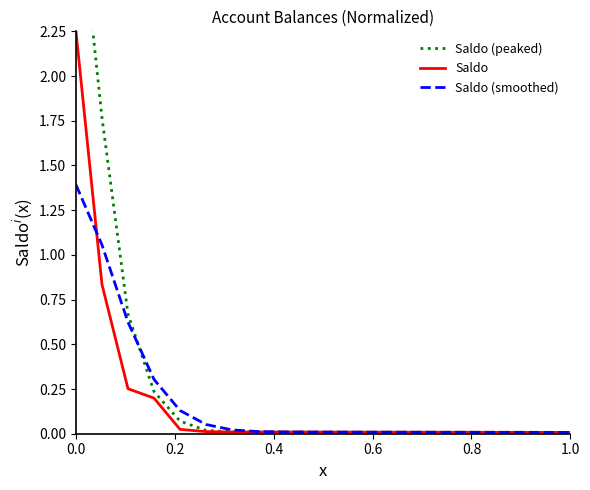

Reading left to right, transcribe all the data shown in this chart.

Saldo (peaked): 3.1	1.8	0.7	0.2	0.1	0.0	0.0	0.0	0.0	0.0	0.0	0.0	0.0	0.0	0.0	0.0	0.0	0.0	0.0	0.0
Saldo: 2.2	0.8	0.3	0.2	0.0	0.0	0.0	0.0	0.0	0.0	0.0	0.0	0.0	0.0	0.0	0.0	0.0	0.0	0.0	0.0
Saldo (smoothed): 1.4	1.1	0.6	0.3	0.1	0.1	0.0	0.0	0.0	0.0	0.0	0.0	0.0	0.0	0.0	0.0	0.0	0.0	0.0	0.0